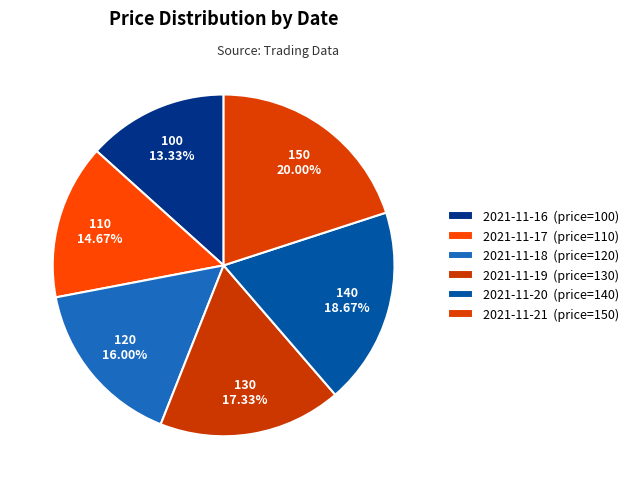

Count the number of slices in the pie.

6